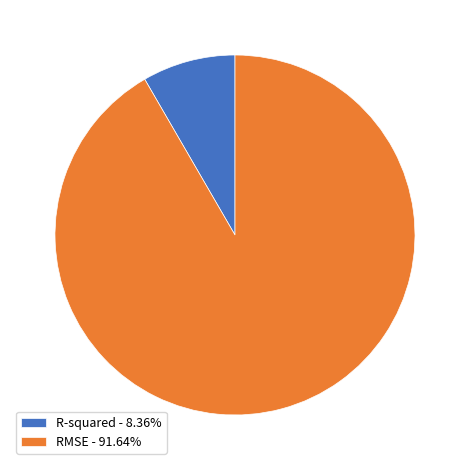

What is the majority slice?

RMSE